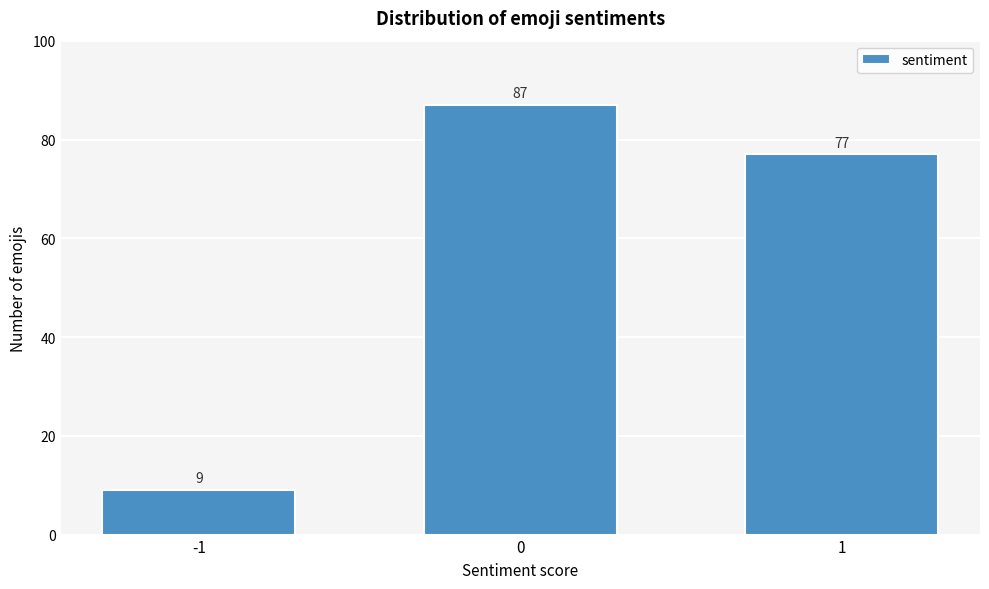

Reading left to right, what are all the values shown in this chart?

9	87	77